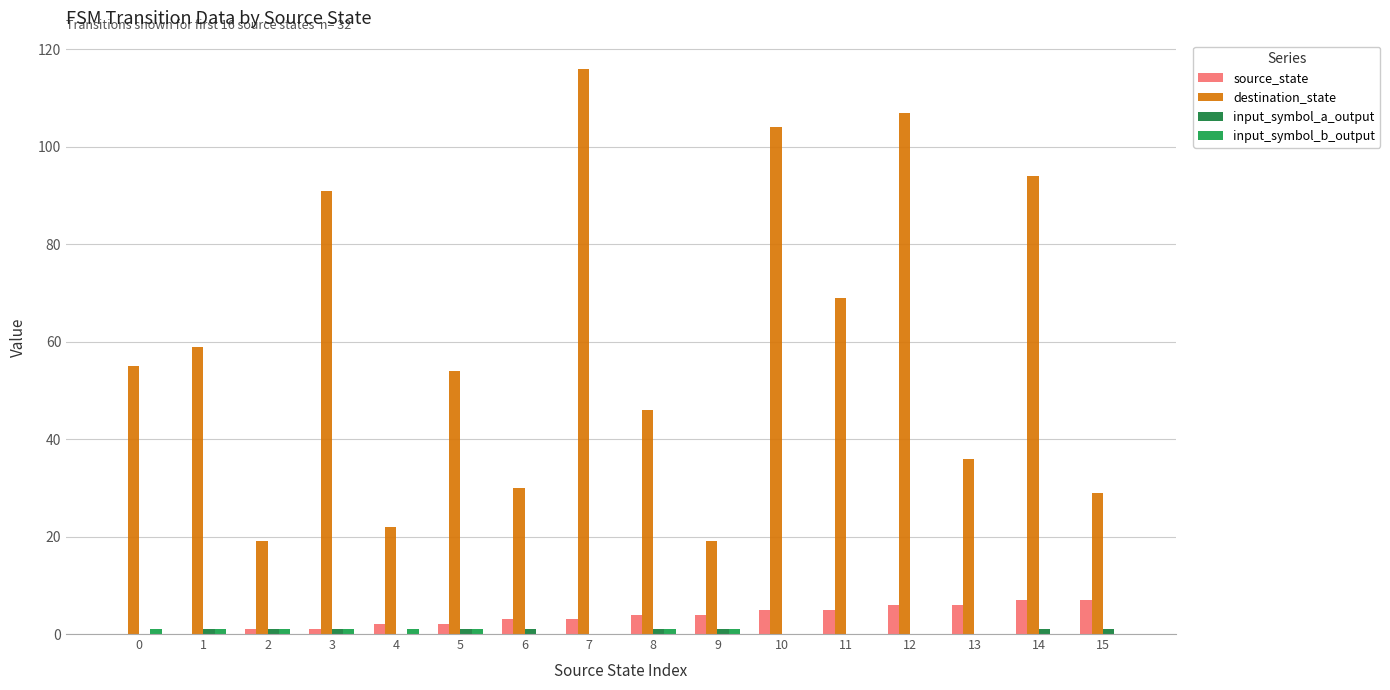

How many groups of bars are there?

16